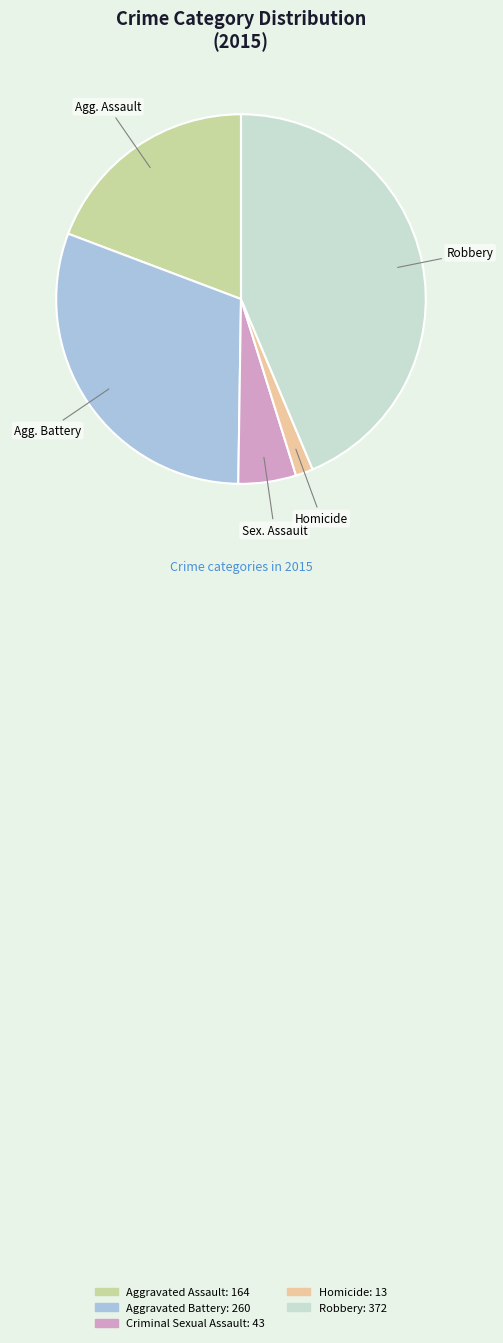

Rank the categories by value from lowest to highest.

Homicide, Criminal Sexual Assault, Aggravated Assault, Aggravated Battery, Robbery